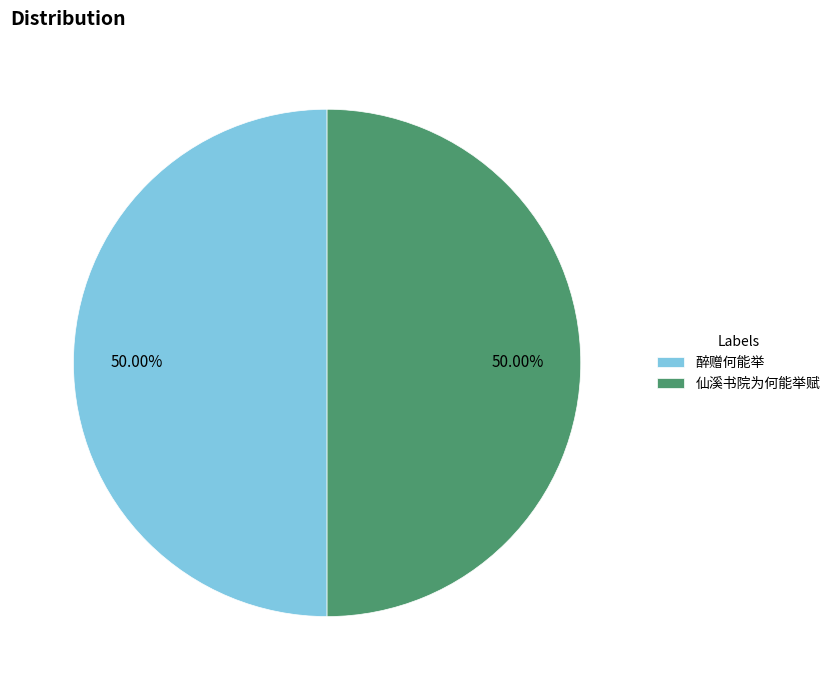

Count the number of slices in the pie.

2